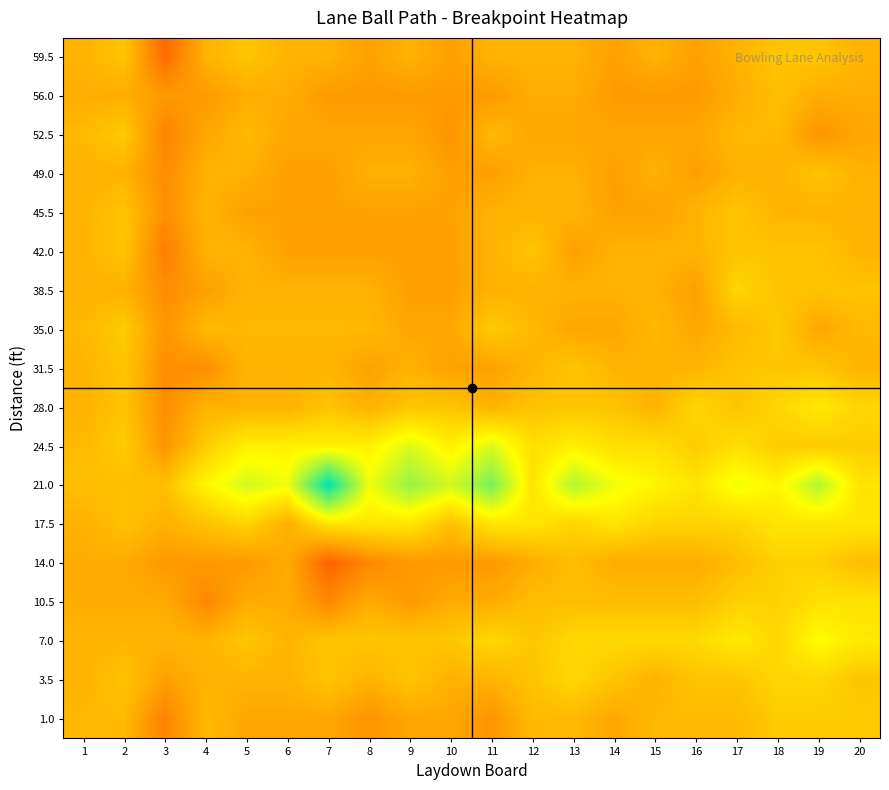

Reading left to right, transcribe all the data shown in this chart.

59.5: 1=0.0	2=1.0	3=-4.0	4=0.0	5=1.0	6=0.0	7=0.0	8=-1.0	9=0.0	10=-1.0	11=0.0	12=0.0	13=0.0	14=-1.0	15=0.0	16=-1.0	17=0.0	18=1.0	19=1.0	20=0.0
56.0: 1=-0.3	2=-0.3	3=-1.3	4=-1.3	5=-0.3	6=-0.3	7=-1.3	8=-1.3	9=-1.3	10=-1.3	11=-1.3	12=-0.3	13=-0.3	14=-1.3	15=-1.3	16=-1.3	17=-0.3	18=0.7	19=-0.3	20=-0.3
52.5: 1=0.4	2=1.4	3=-2.6	4=-0.6	5=0.4	6=-0.6	7=-0.6	8=-0.6	9=-0.6	10=-1.6	11=0.4	12=-0.6	13=-0.6	14=-0.6	15=-0.6	16=-0.6	17=0.4	18=0.4	19=-1.6	20=-0.6
49.0: 1=-0.0	2=-0.0	3=-2.0	4=-0.0	5=-0.0	6=-1.0	7=-1.0	8=-0.0	9=-0.0	10=-1.0	11=-1.0	12=-0.0	13=-0.0	14=-1.0	15=-0.0	16=-1.0	17=-0.0	18=-0.0	19=1.0	20=-0.0
45.5: 1=0.1	2=1.1	3=-1.9	4=0.1	5=-0.9	6=-0.9	7=-0.9	8=-0.9	9=-0.9	10=-0.9	11=0.1	12=0.1	13=0.1	14=-0.9	15=-0.9	16=0.1	17=1.1	18=0.1	19=0.1	20=0.1
42.0: 1=0.0	2=1.0	3=-3.0	4=0.0	5=0.0	6=-1.0	7=-1.0	8=-1.0	9=-1.0	10=-1.0	11=0.0	12=1.0	13=-1.0	14=0.0	15=0.0	16=0.0	17=1.0	18=1.0	19=1.0	20=0.0
38.5: 1=-0.0	2=-0.0	3=-2.0	4=-1.0	5=-0.0	6=-0.0	7=-0.0	8=-0.0	9=-1.0	10=-1.0	11=-0.0	12=-0.0	13=-0.0	14=-0.0	15=-0.0	16=-1.0	17=2.0	18=1.0	19=1.0	20=1.0
35.0: 1=0.4	2=1.4	3=-1.6	4=0.4	5=0.4	6=0.4	7=0.4	8=0.4	9=-0.6	10=-0.6	11=1.4	12=0.4	13=-0.6	14=-0.6	15=0.4	16=-0.6	17=0.4	18=1.4	19=-0.6	20=0.4
31.5: 1=0.1	2=1.1	3=-1.9	4=-1.9	5=0.1	6=0.1	7=0.1	8=-0.9	9=0.1	10=-0.9	11=-0.9	12=0.1	13=1.1	14=0.1	15=0.1	16=0.1	17=1.1	18=1.1	19=1.1	20=0.1
28.0: 1=0.0	2=1.0	3=-2.0	4=0.0	5=0.0	6=0.0	7=1.0	8=0.0	9=1.0	10=1.0	11=0.0	12=1.0	13=1.0	14=1.0	15=0.0	16=2.0	17=1.0	18=2.0	19=3.0	20=2.0
24.5: 1=0.4	2=1.4	3=-1.6	4=1.4	5=3.4	6=3.4	7=3.4	8=3.4	9=5.4	10=3.4	11=5.4	12=2.4	13=3.4	14=2.4	15=2.4	16=1.4	17=2.4	18=1.4	19=1.4	20=1.4
21.0: 1=0.7	2=0.7	3=0.7	4=3.7	5=5.7	6=4.7	7=12.7	8=4.7	9=7.7	10=5.7	11=8.7	12=2.7	13=6.7	14=4.7	15=3.7	16=2.7	17=4.7	18=3.7	19=6.7	20=2.7
17.5: 1=-0.1	2=0.9	3=-0.1	4=0.9	5=1.9	6=-0.1	7=2.9	8=2.9	9=2.9	10=0.9	11=2.9	12=2.9	13=1.9	14=2.9	15=1.9	16=1.9	17=1.9	18=2.9	19=2.9	20=2.9
14.0: 1=-0.4	2=-0.4	3=-1.4	4=-1.4	5=-1.4	6=-0.4	7=-4.4	8=-2.4	9=-1.4	10=-1.4	11=-1.4	12=-0.4	13=0.6	14=-0.4	15=-0.4	16=-0.4	17=0.6	18=1.6	19=1.6	20=0.6
10.5: 1=-0.3	2=-0.3	3=-0.3	4=-2.3	5=-0.3	6=-0.3	7=-2.3	8=-0.3	9=-1.3	10=-0.3	11=-0.3	12=0.7	13=0.7	14=0.7	15=0.7	16=0.7	17=1.7	18=1.7	19=2.7	20=2.7
7.0: 1=0.1	2=0.1	3=0.1	4=0.1	5=1.1	6=0.1	7=1.1	8=1.1	9=1.1	10=1.1	11=2.1	12=1.1	13=2.1	14=2.1	15=2.1	16=2.1	17=3.1	18=2.1	19=4.1	20=3.1
3.5: 1=0.0	2=1.0	3=-1.0	4=0.0	5=0.0	6=0.0	7=1.0	8=0.0	9=1.0	10=0.0	11=0.0	12=1.0	13=2.0	14=1.0	15=0.0	16=1.0	17=1.0	18=2.0	19=2.0	20=1.0
1.0: 1=0.4	2=0.4	3=-2.6	4=0.4	5=-0.6	6=-0.6	7=-0.6	8=-1.6	9=-0.6	10=-0.6	11=-1.6	12=0.4	13=0.4	14=-0.6	15=0.4	16=0.4	17=0.4	18=1.4	19=1.4	20=1.4